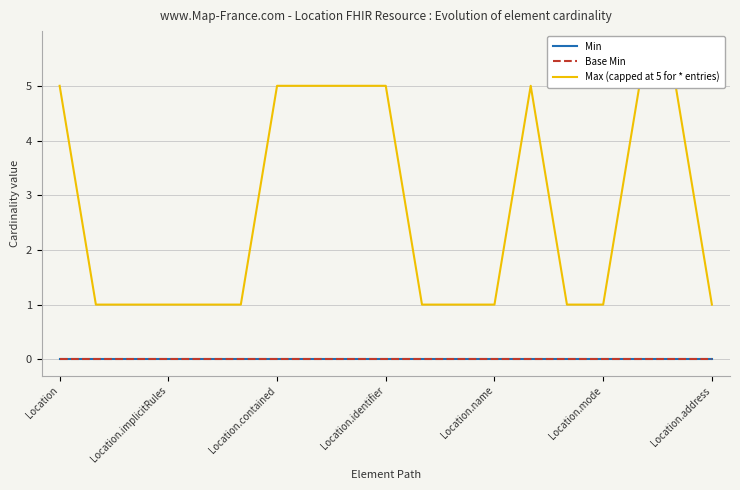

List the series in order of their peak value, lowest first.

Min, Base Min, Max (capped at 5 for * entries)